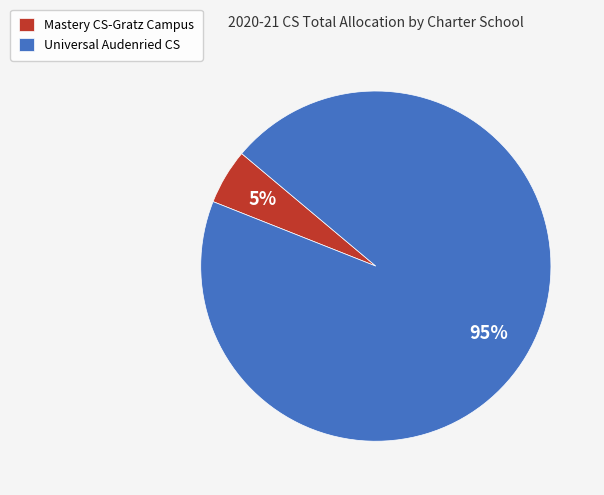

Which category has the smallest portion of the pie?

Mastery CS-Gratz Campus